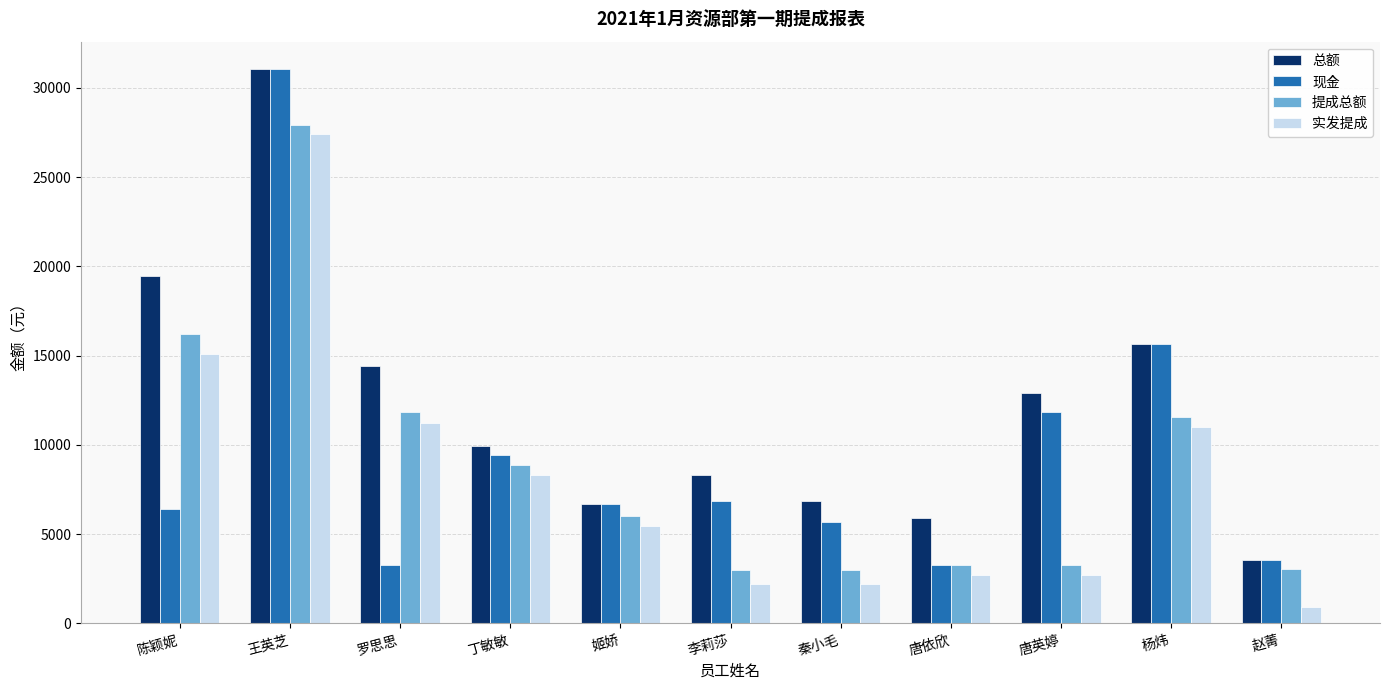

What are all the series names shown in the legend?

总额, 现金, 提成总额, 实发提成